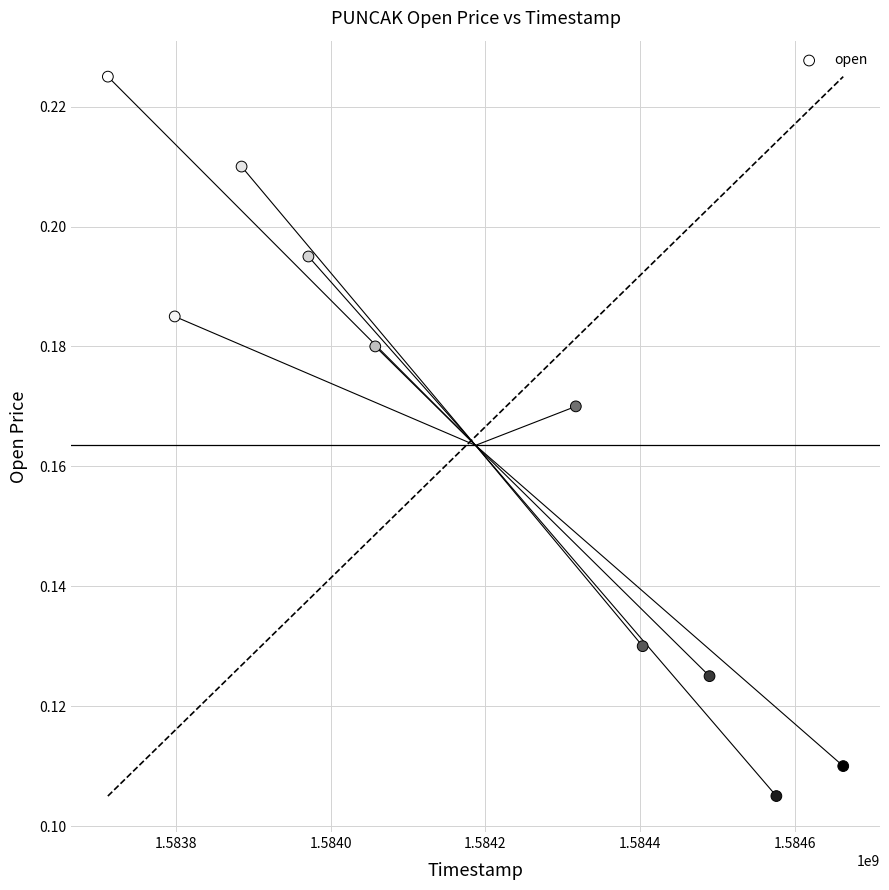

What is the range of X values (max minus min)?

950400.0